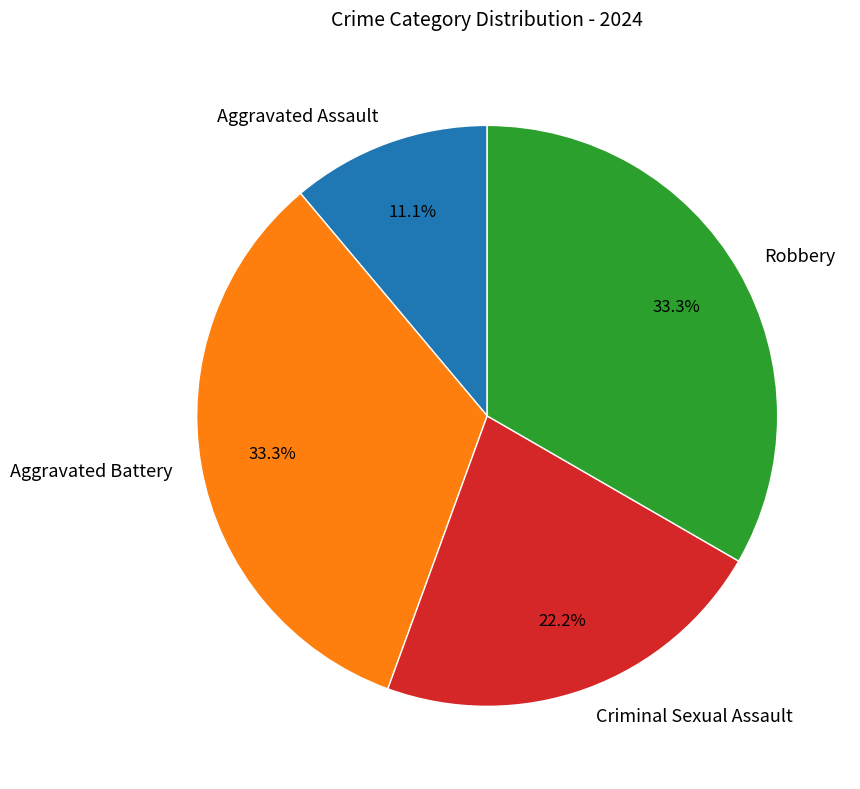

True or false: Aggravated Battery accounts for 33% of the total.

True